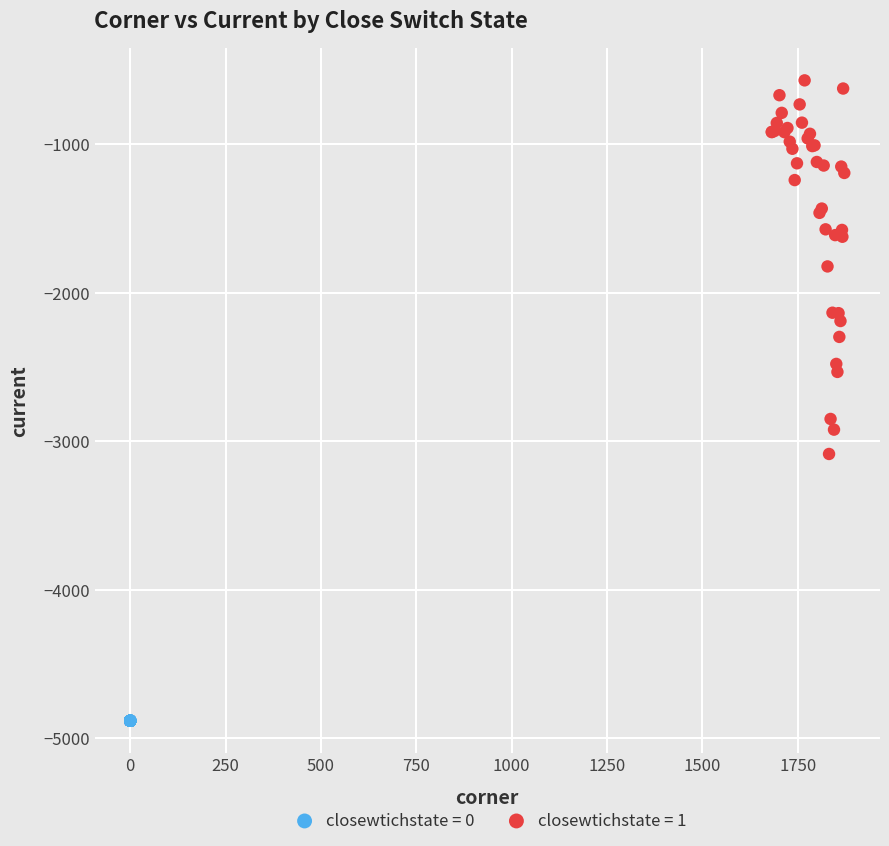

Which series reaches the maximum Y coordinate?

closewtichstate = 1